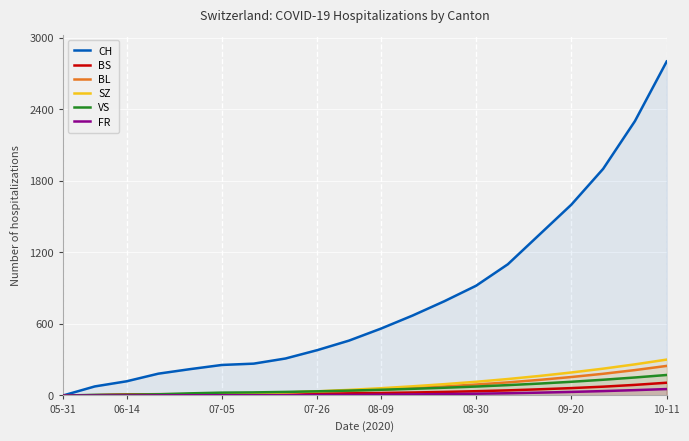

What is the difference between the second highest and minimum values in the FR series?

45